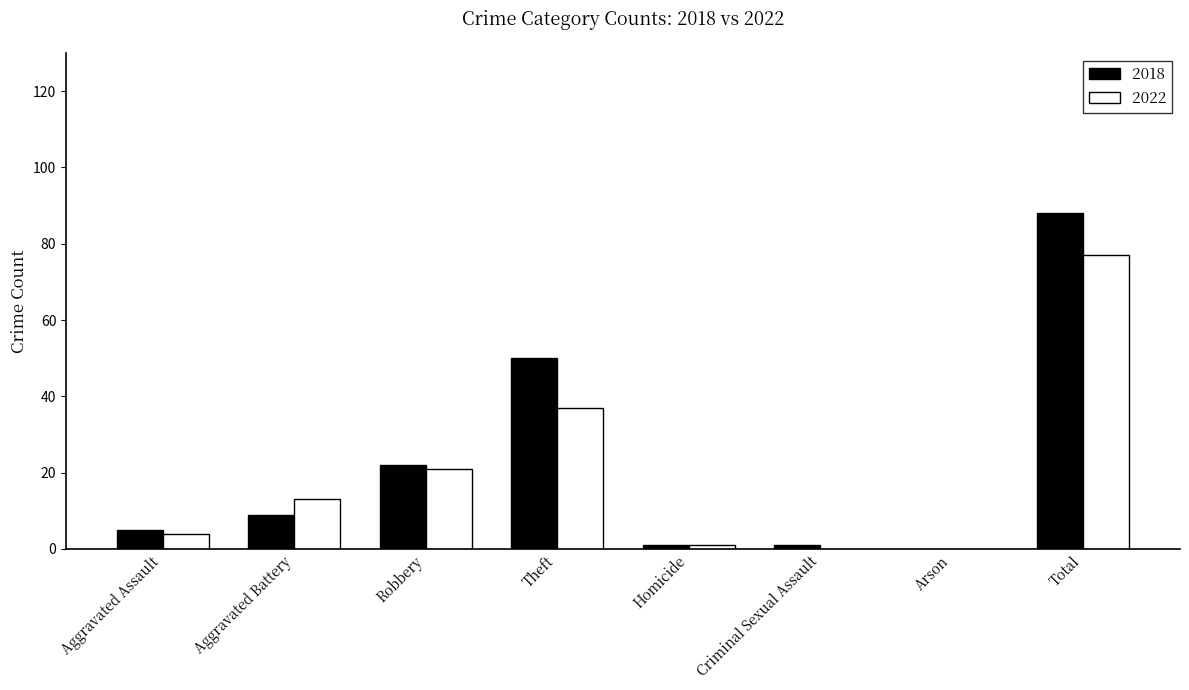

How many positive values does the 2018 series have?

7